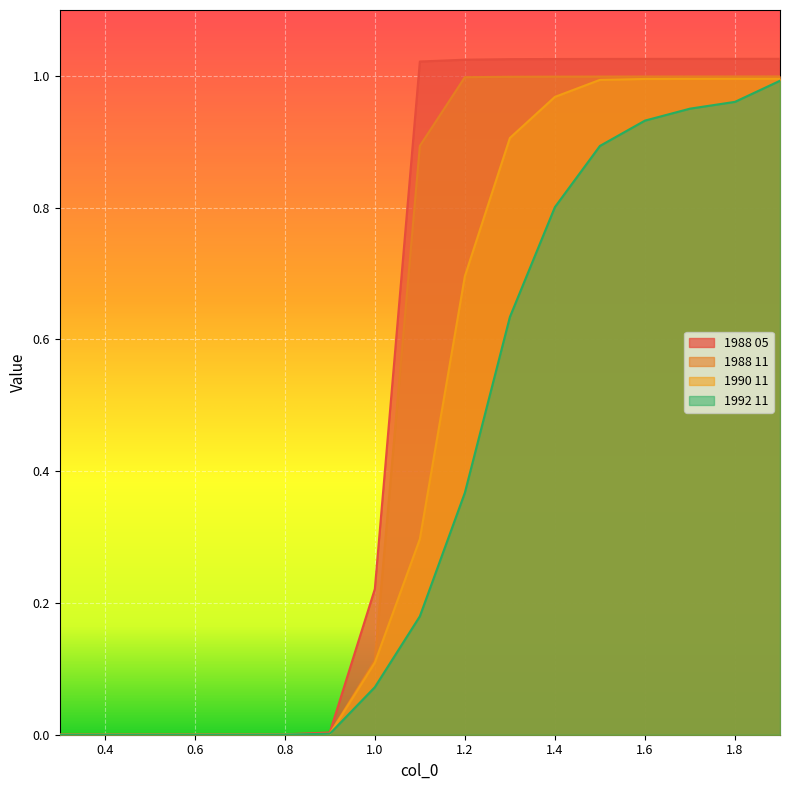

Reading left to right, list all the values displayed in this chart.

1988 05: 0.0	0.0	0.0	0.0	0.0	0.0	0.0	0.2	1.0	1.0	1.0	1.0	1.0	1.0	1.0	1.0	1.0
1988 11: 0.0	0.0	0.0	0.0	0.0	0.0	0.0	0.1	0.9	1.0	1.0	1.0	1.0	1.0	1.0	1.0	1.0
1990 11: 0.0	0.0	0.0	0.0	0.0	0.0	0.0	0.1	0.3	0.7	0.9	1.0	1.0	1.0	1.0	1.0	1.0
1992 11: 0.0	0.0	0.0	0.0	0.0	0.0	0.0	0.1	0.2	0.4	0.6	0.8	0.9	0.9	1.0	1.0	1.0